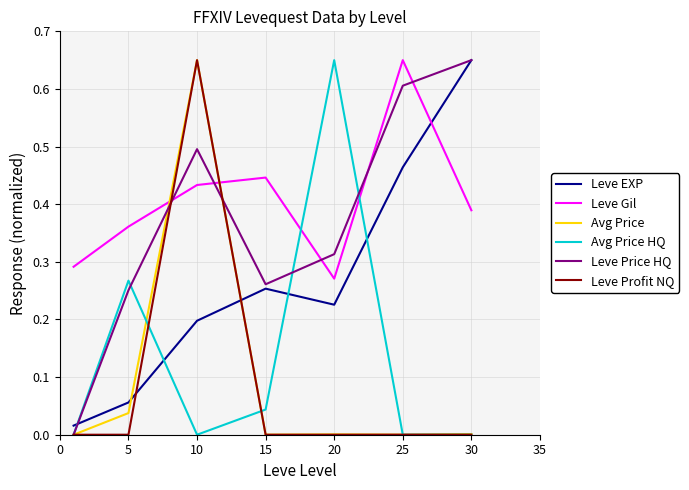

Which series has the largest total across all categories?

Leve Gil